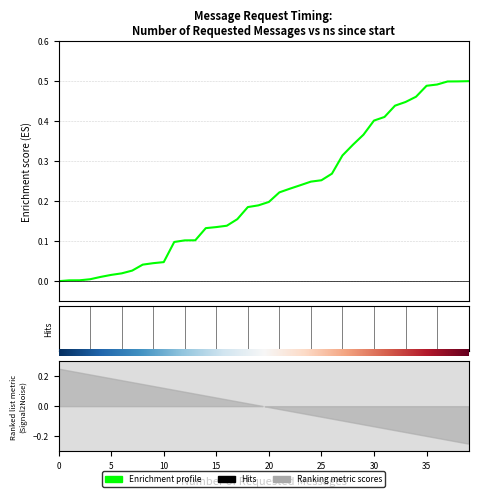

Does the chart display data point markers on the line(s)?

No